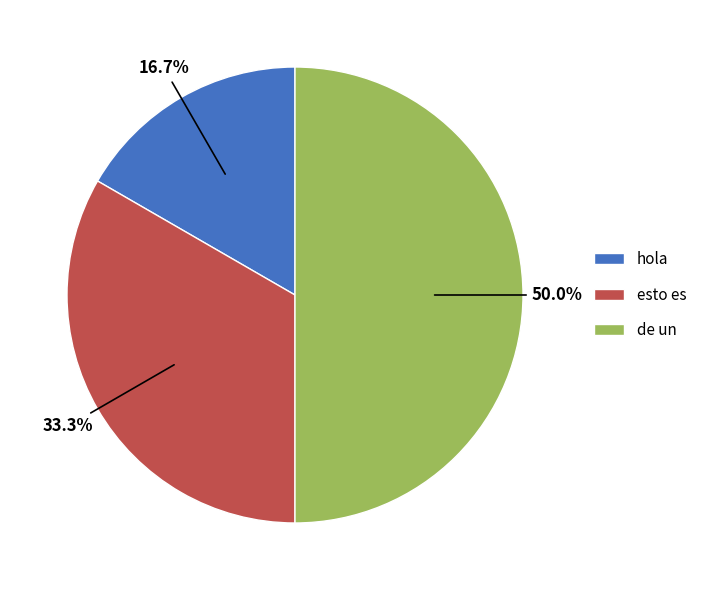

Is esto es the majority of the pie?

No